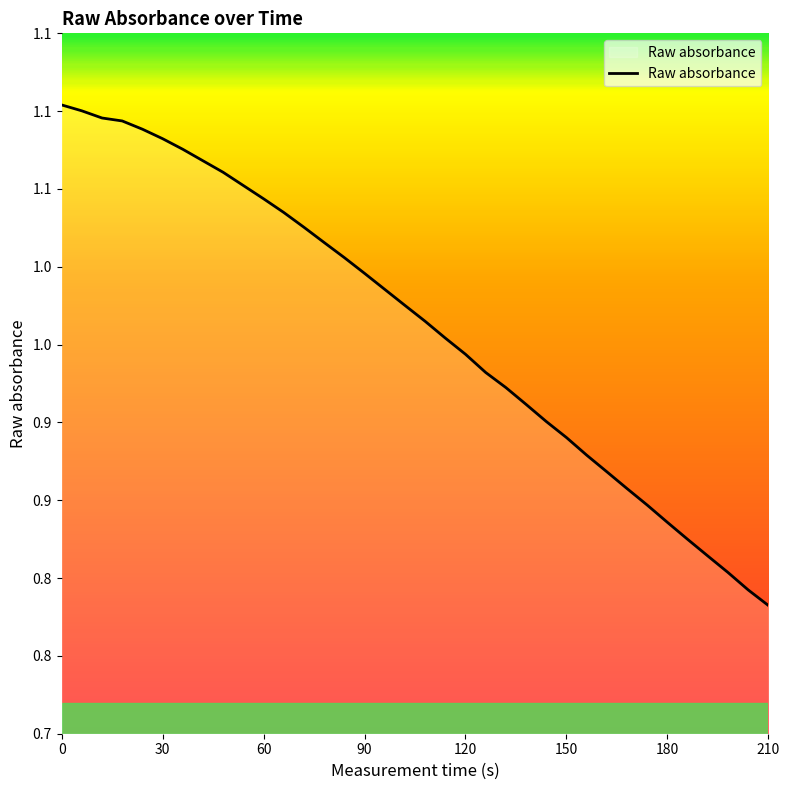

Does the chart have visible grid lines?

No